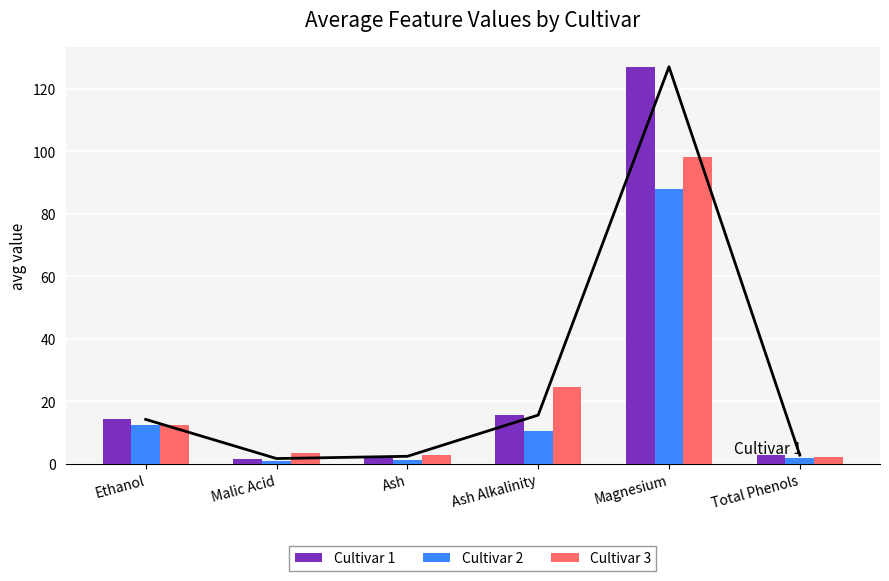

The value of Cultivar 1 at Ash is 2.4. True or false?

True